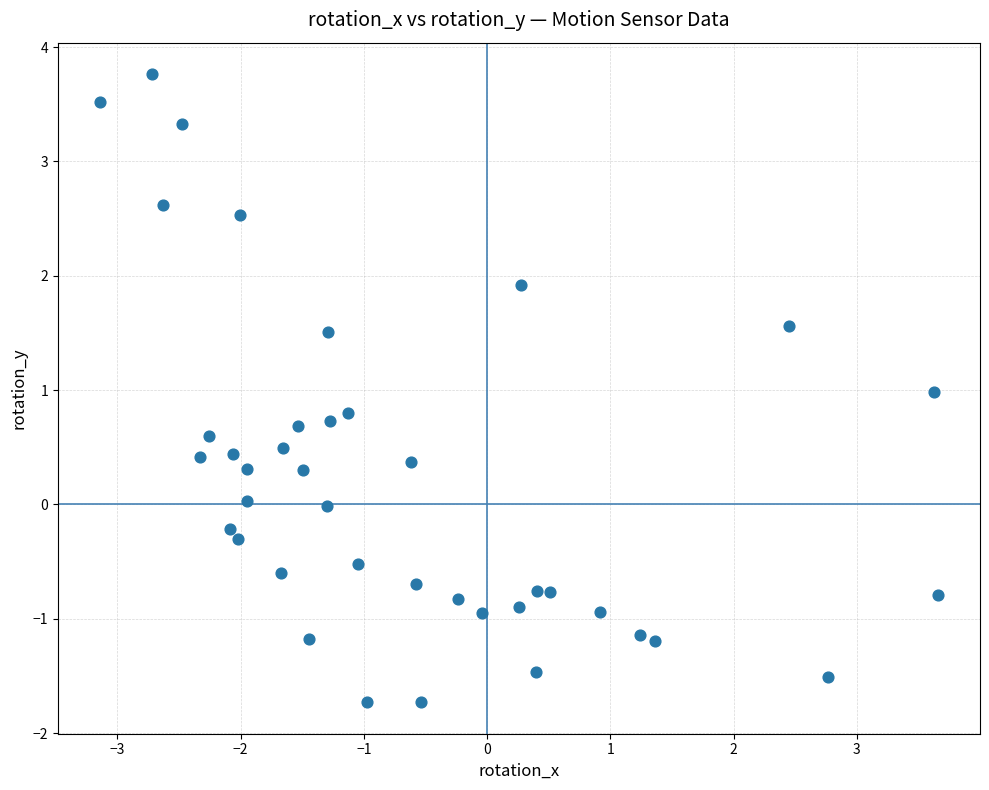

What is the range of X values (max minus min)?

6.8